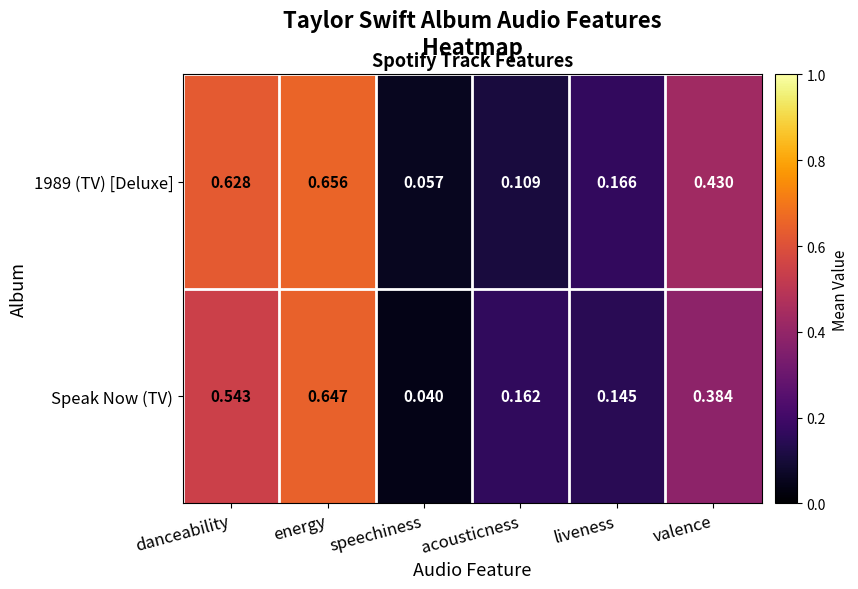

Rank the categories by Speak Now (TV) value from highest to lowest.

energy, danceability, valence, acousticness, liveness, speechiness